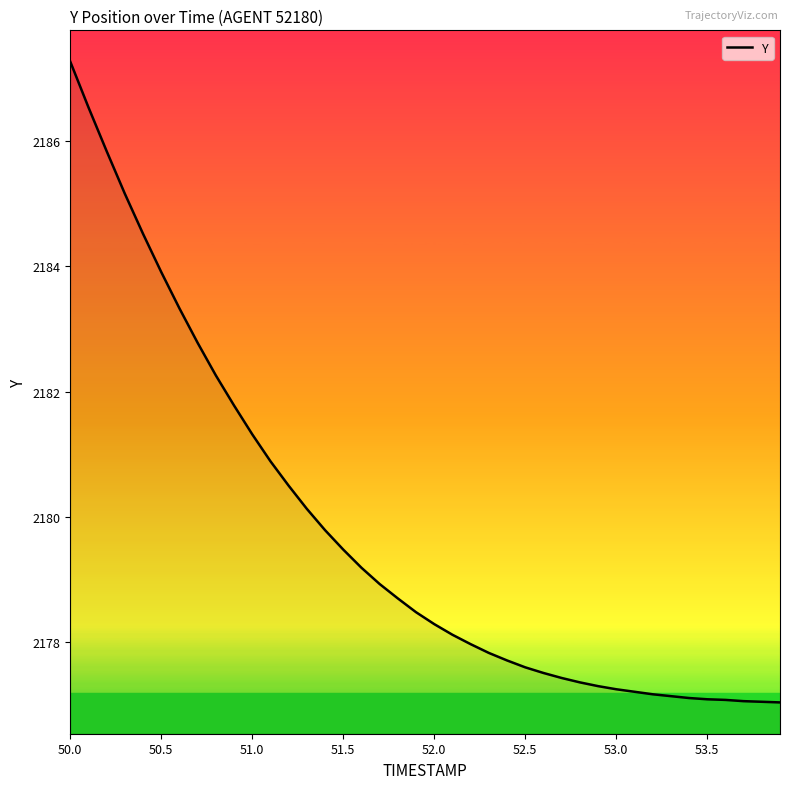

What is the difference between the maximum and minimum values?

10.2